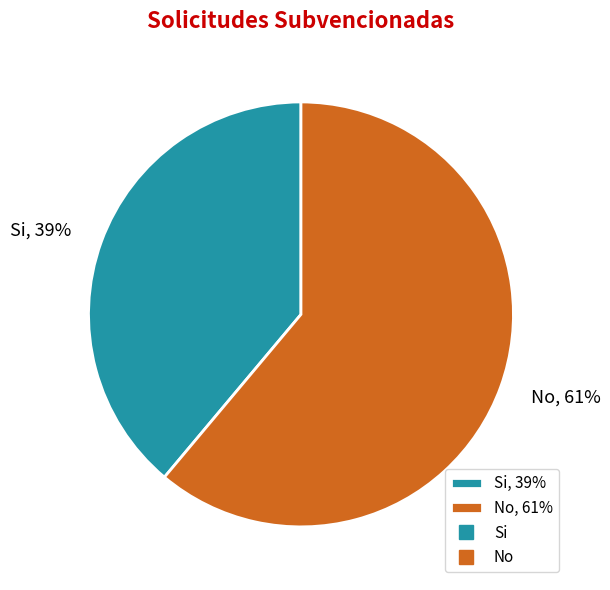

The No slice represents 73% of the pie. True or false?

False